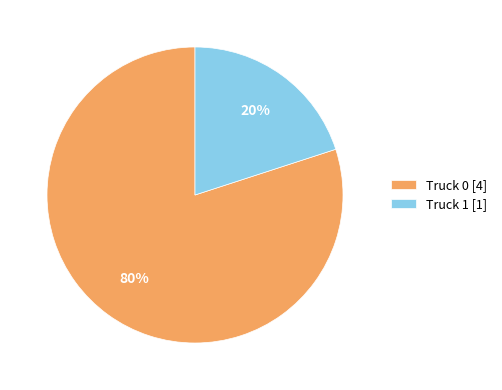

What is the ratio of the value at Truck 0 [4] to the value at Truck 1 [1]?

4.0